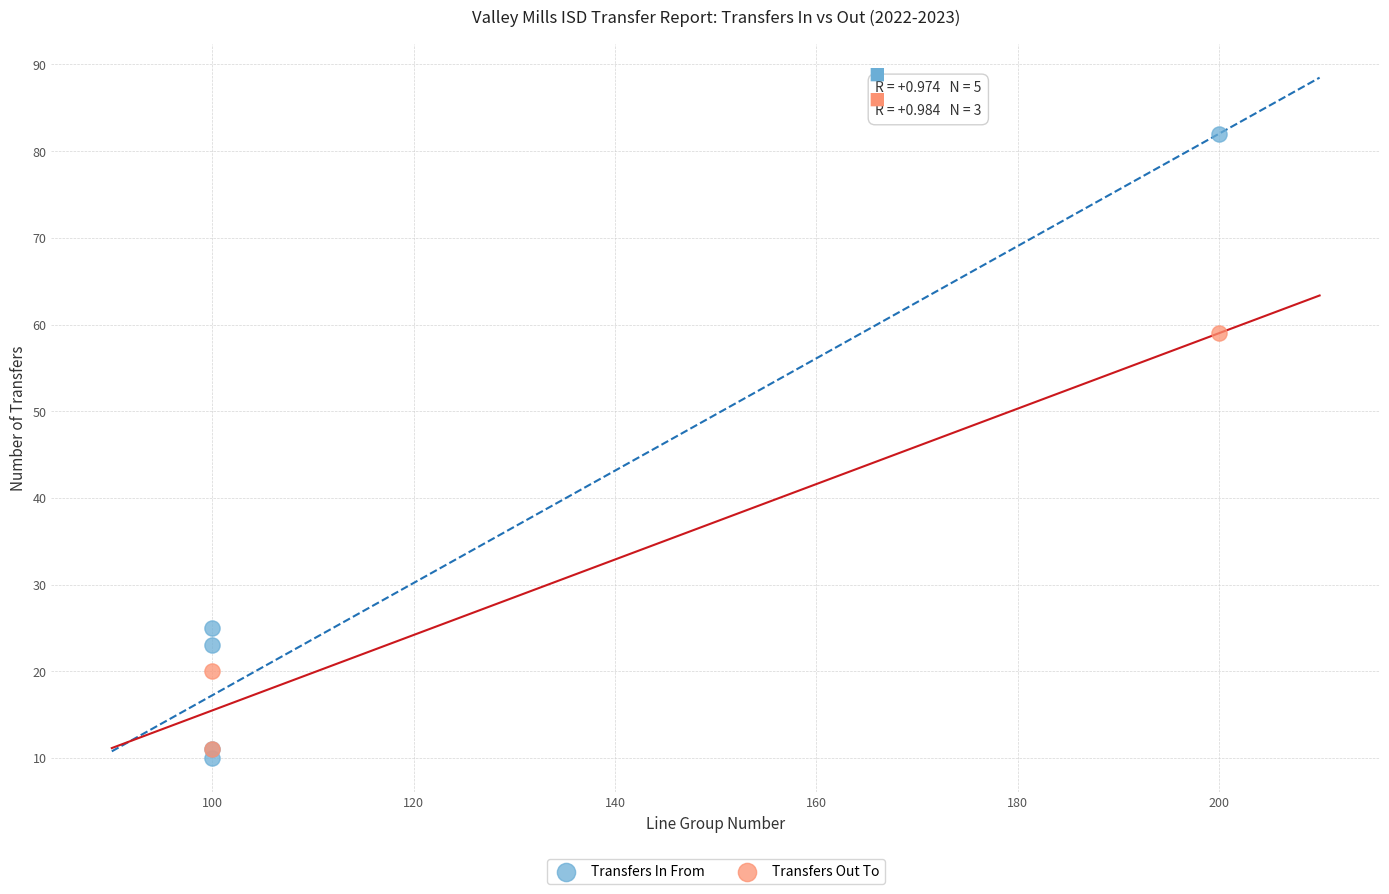

Which series reaches the maximum Y coordinate?

Transfers In From